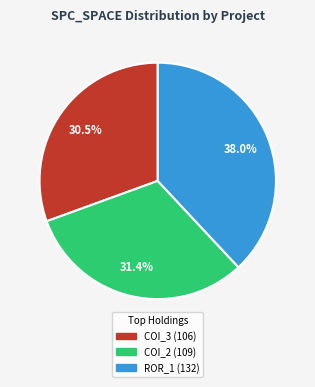

Is there any slice that represents more than half of the pie?

No